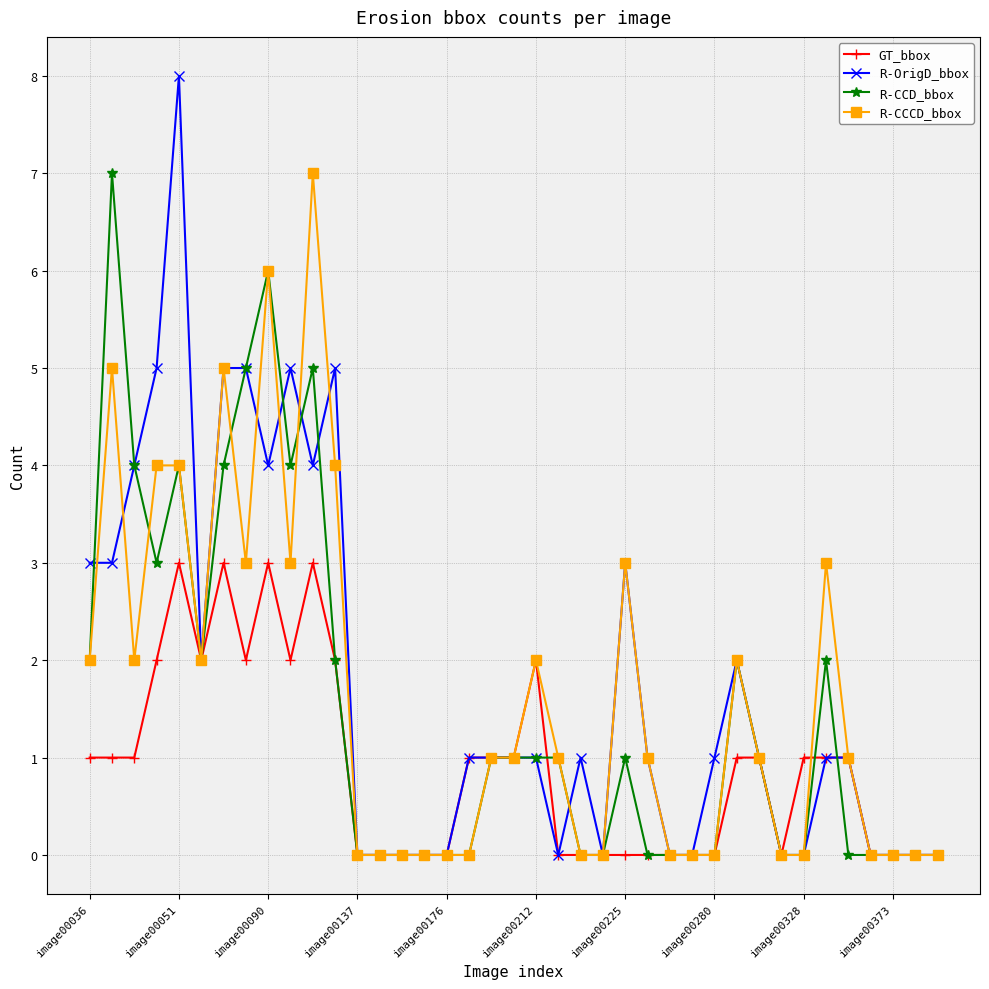

True or false: GT_bbox has more than 1 points higher than both neighbors.

True